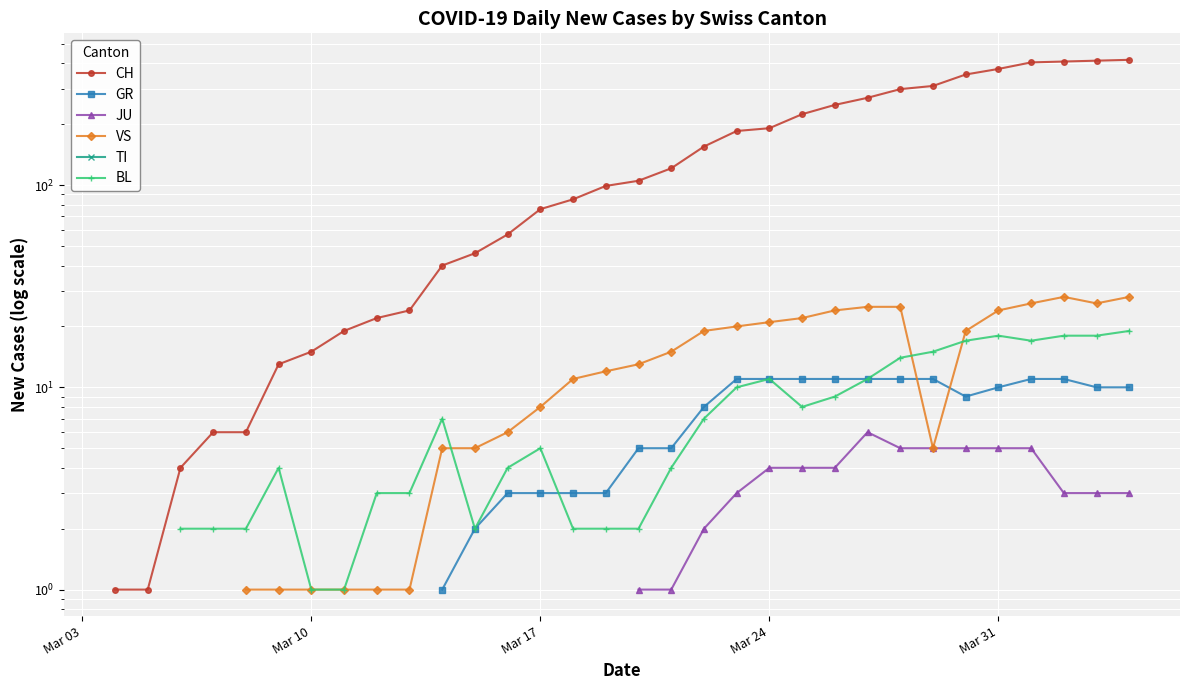

What is the value of the JU point at the 32nd from the left?

6.0